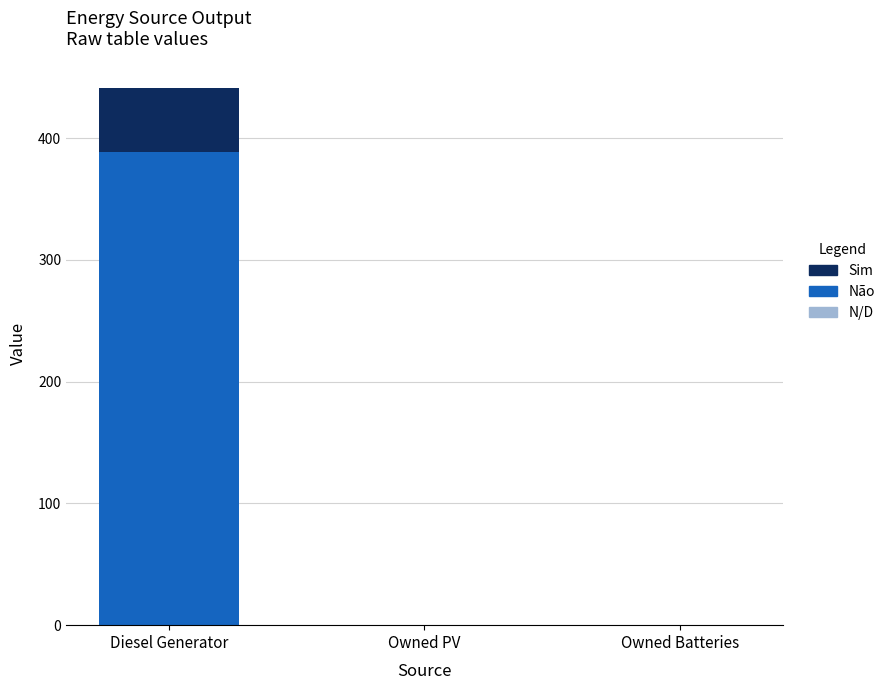

At which category is the sum across all series the highest?

Diesel Generator